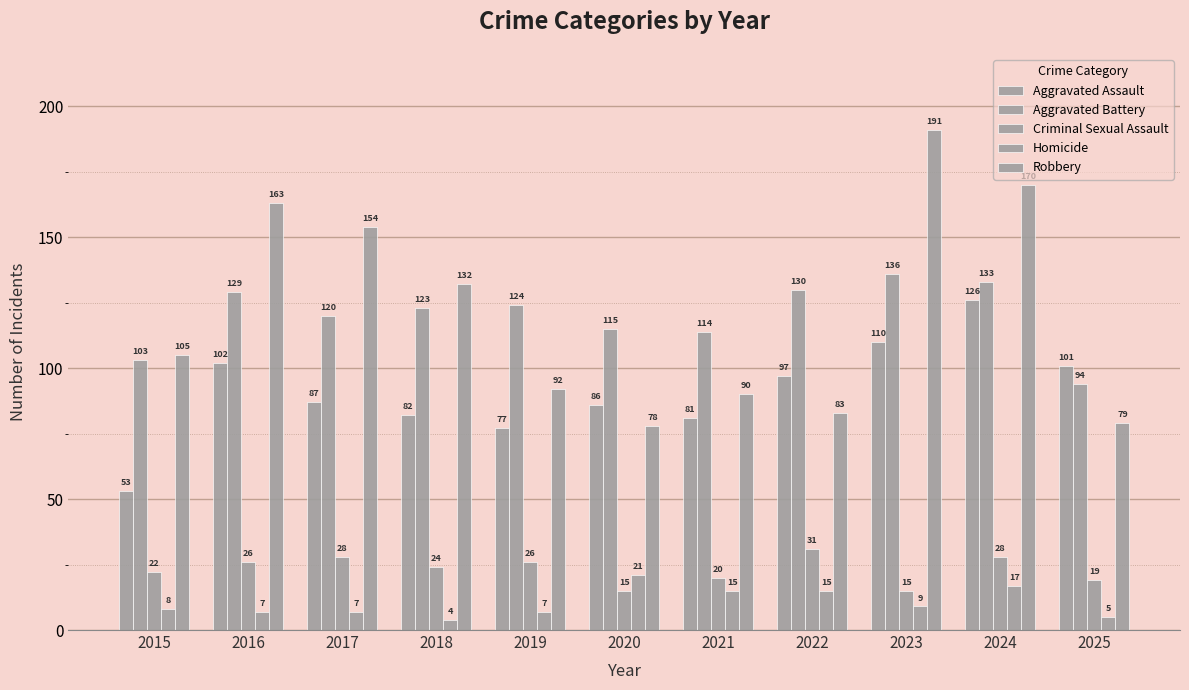

Where is Criminal Sexual Assault nearest to the value 23?

2015